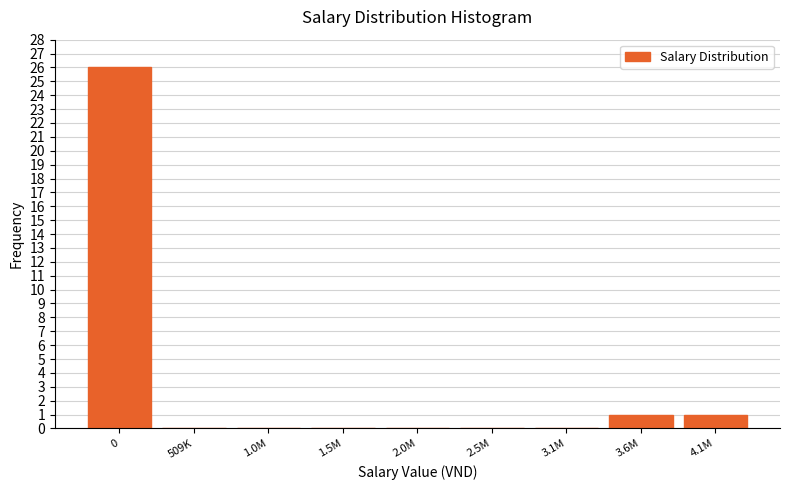

Reading right to left, transcribe all the data shown in this chart.

4.1M=1	3.6M=1	3.1M=0	2.5M=0	2.0M=0	1.5M=0	1.0M=0	509K=0	0=26